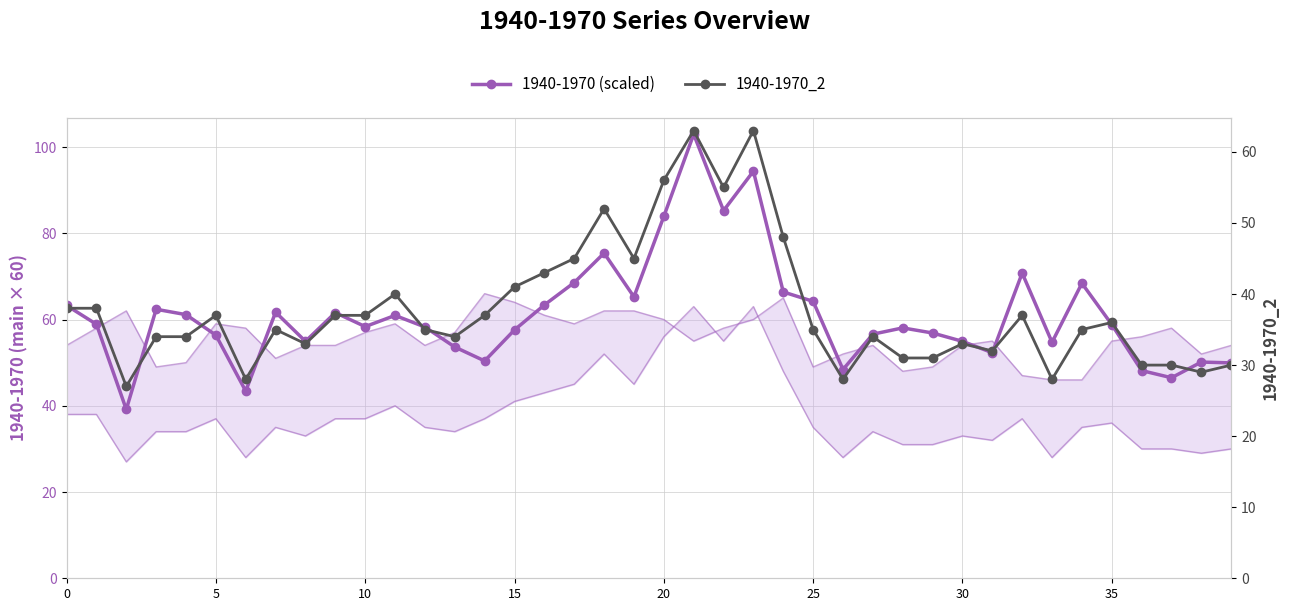

At how many categories does at least one series exceed 65?

10